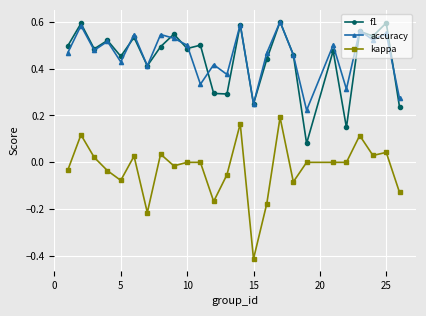

True or false: kappa and f1 intersect in this chart.

False